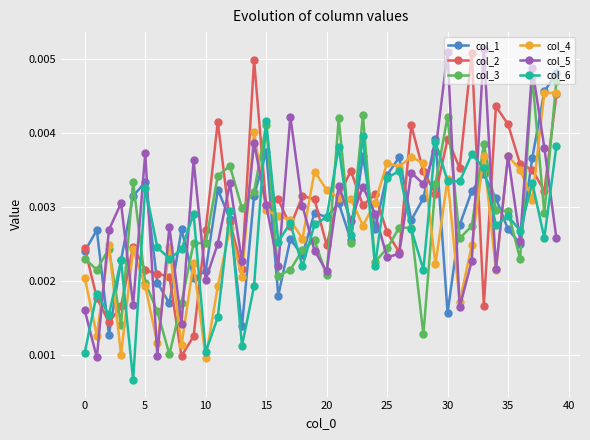

Count the col_3 values in the range 0 to 1.

40